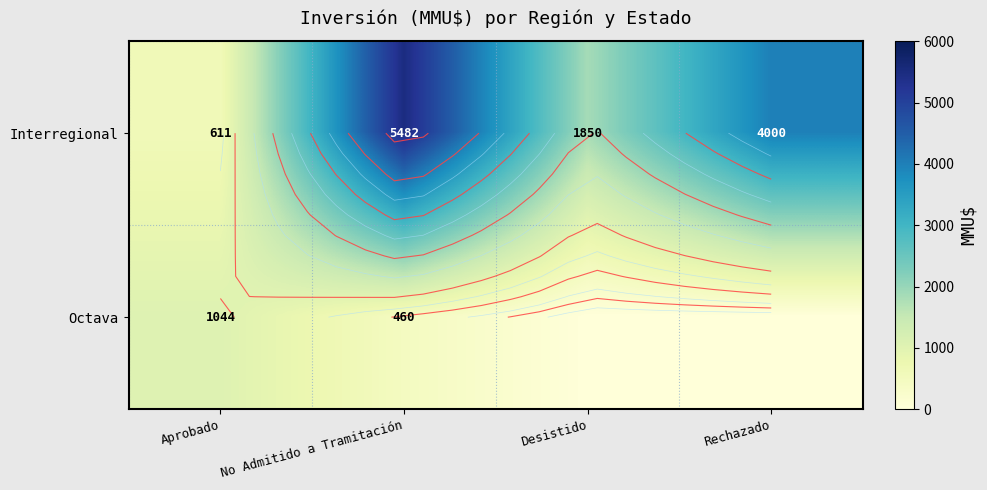

Is it true that Interregional equals 2255 at No Admitido a Tramitación?

False